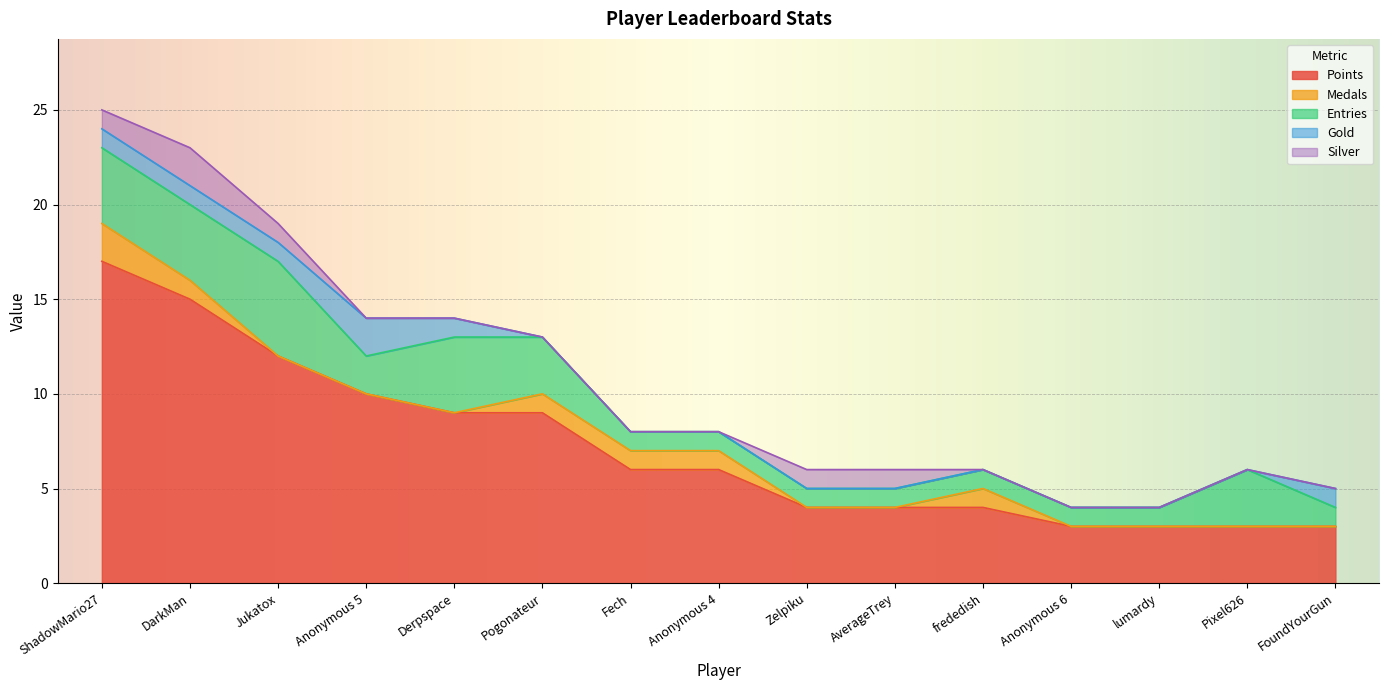

At AverageTrey, list the series in order from smallest to largest.

Medals, Gold, Entries, Silver, Points